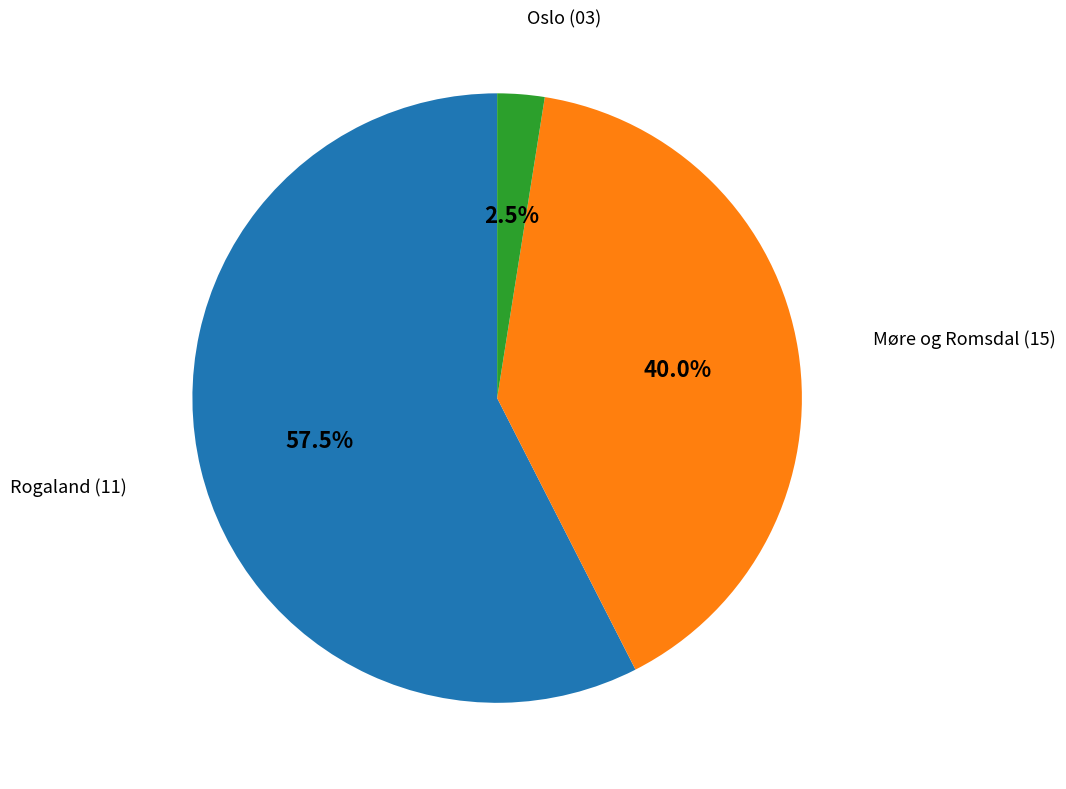

How many slices are in this pie chart?

3